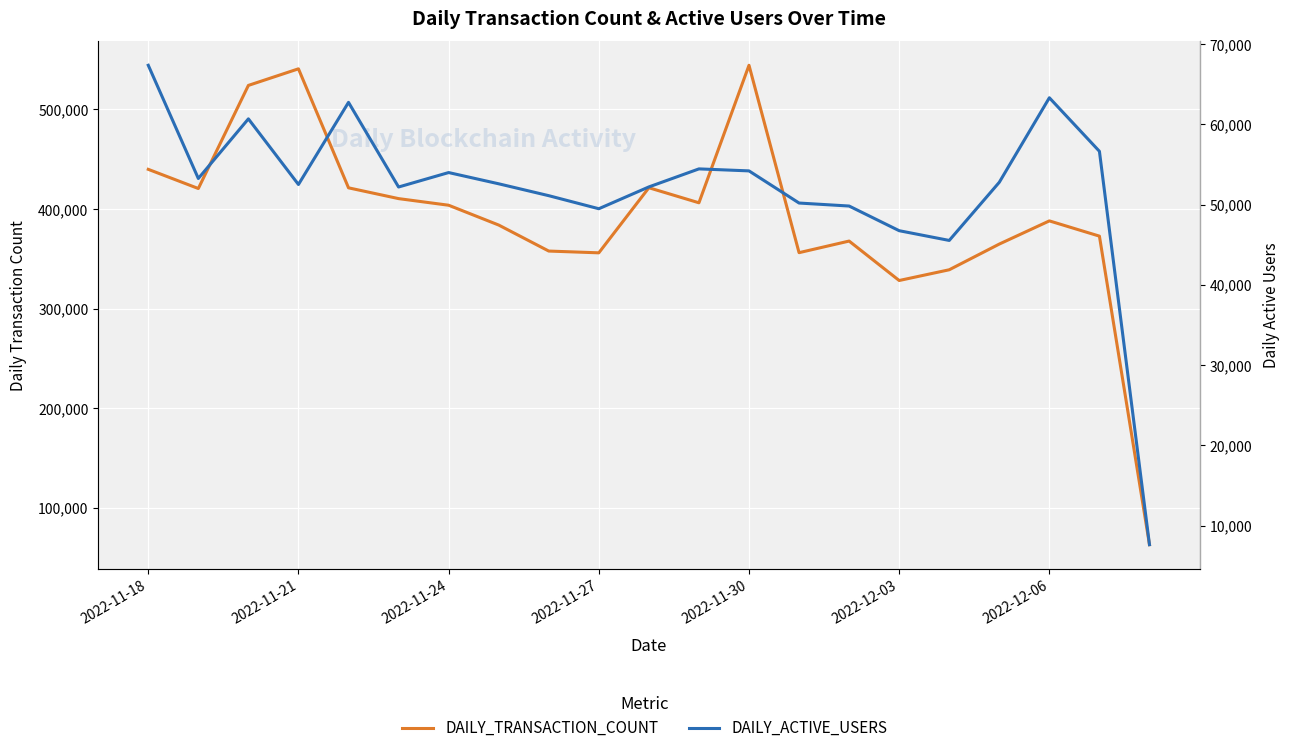

What is the maximum value shown in the chart?

544286